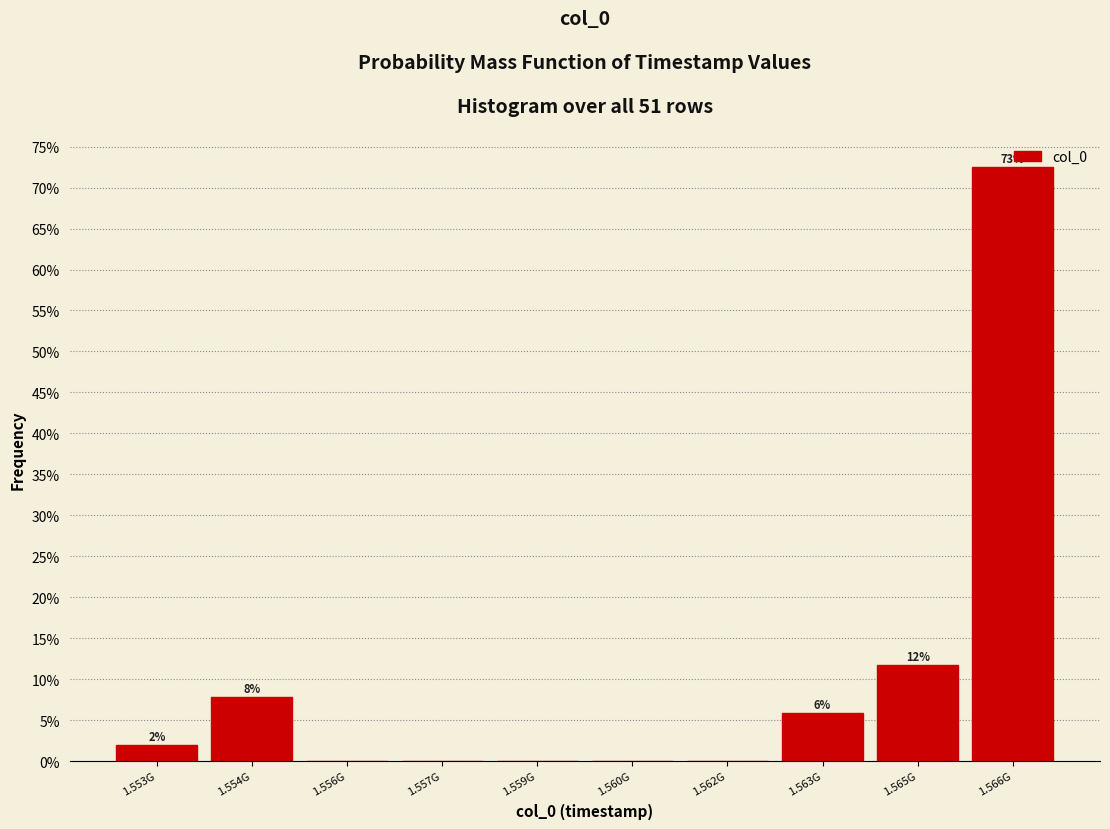

Are the bars horizontal?

No